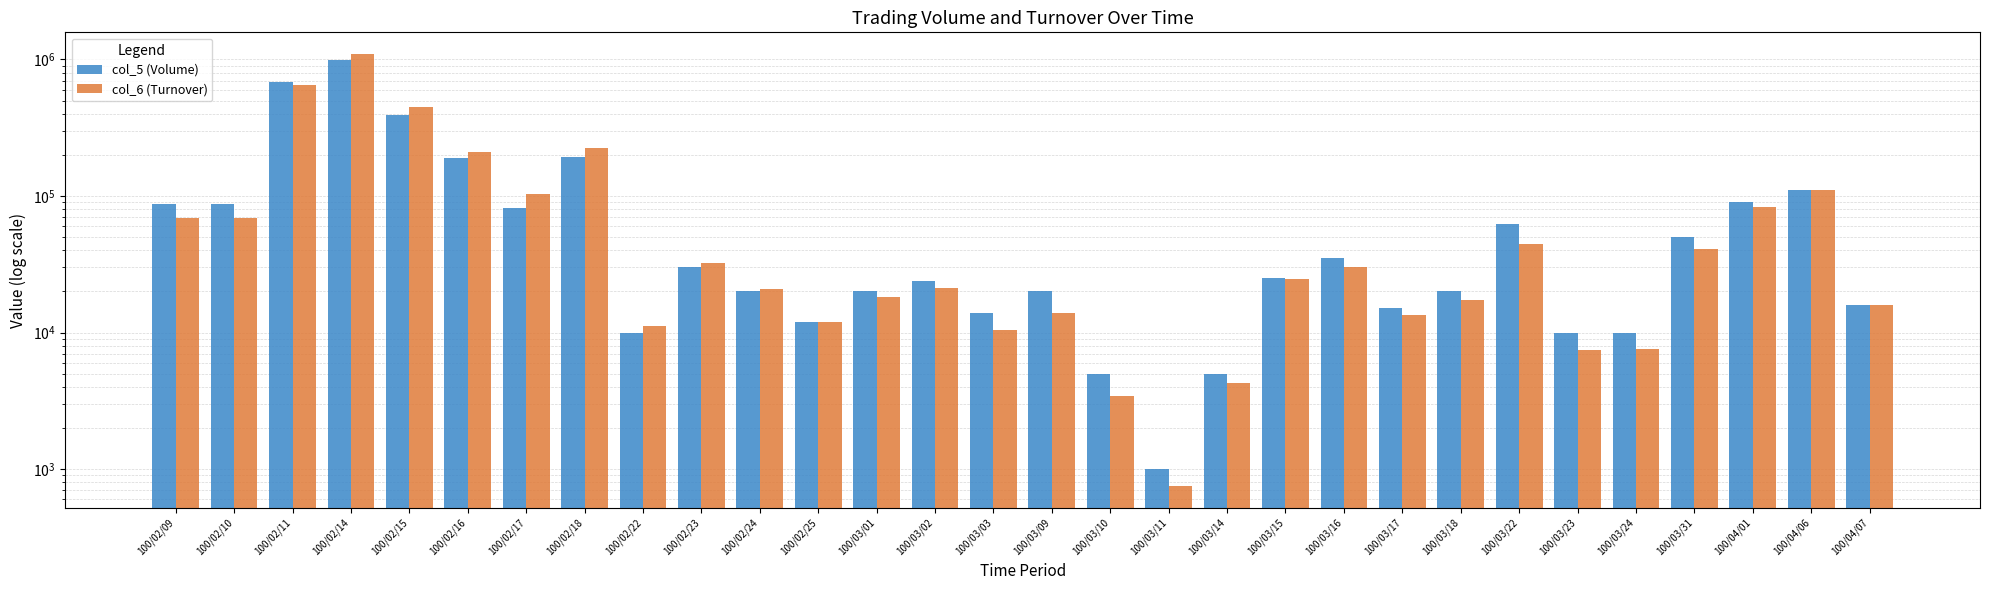

Are the bars horizontal?

No